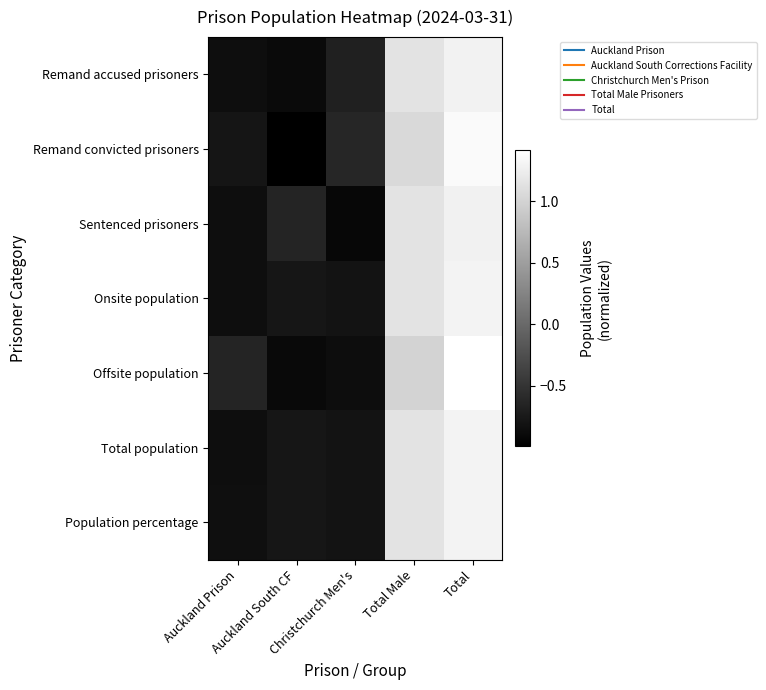

How many distinct data groups are displayed?

7